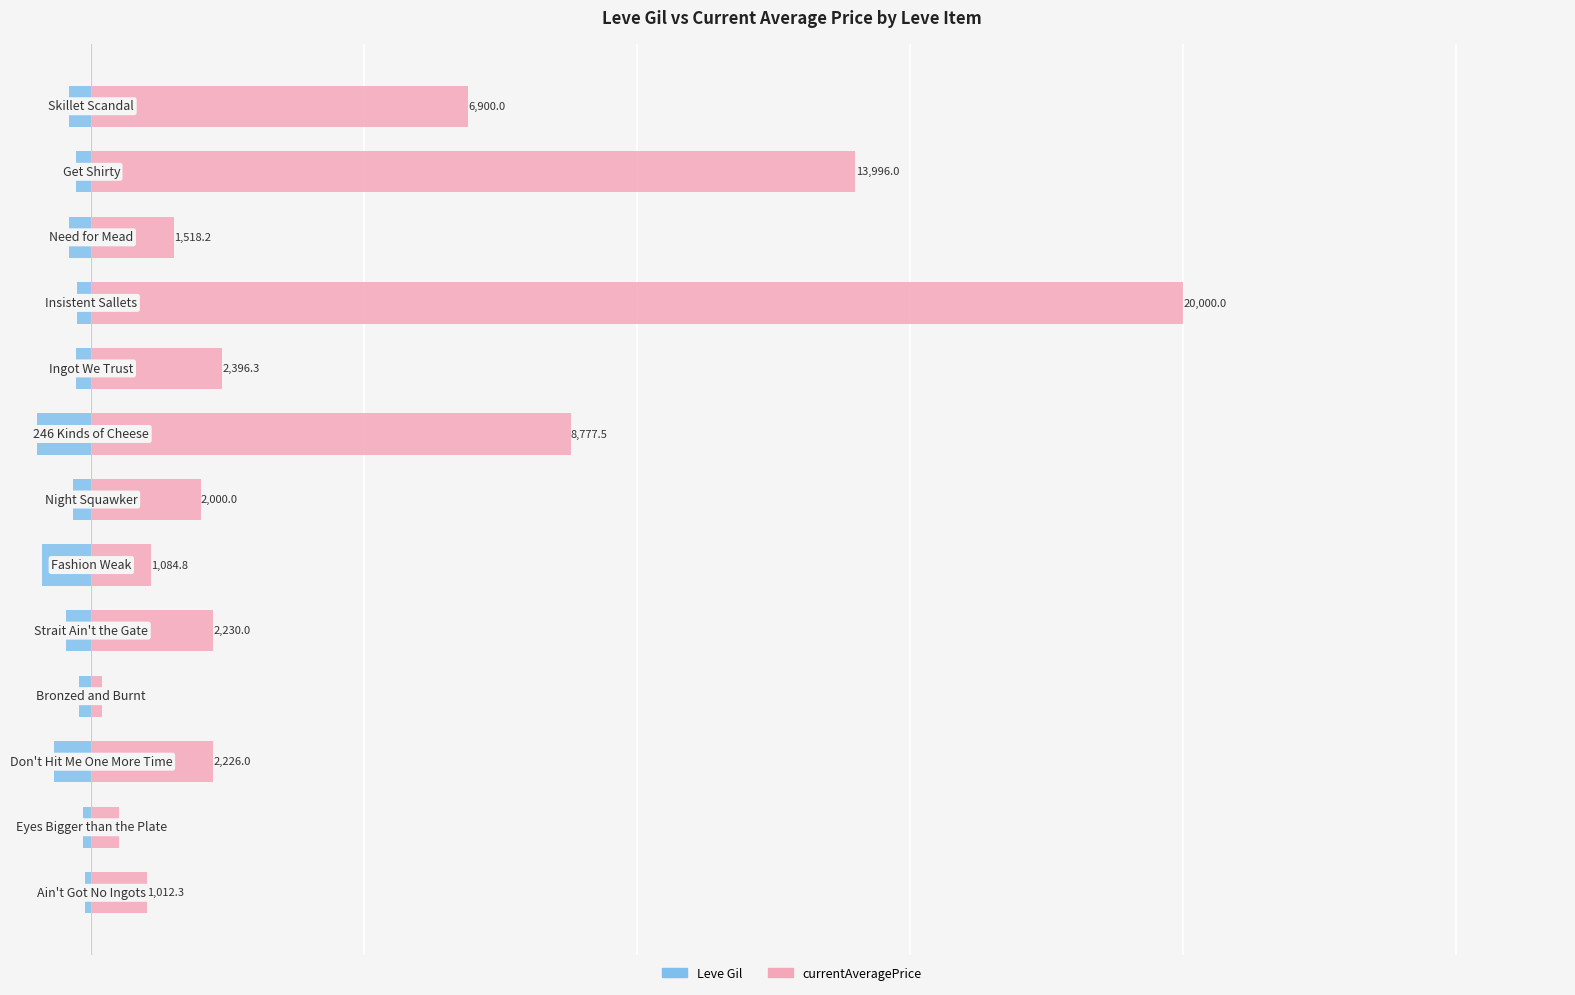

What is the difference between the maximum and second lowest values in the Leve Gil series?

797.0